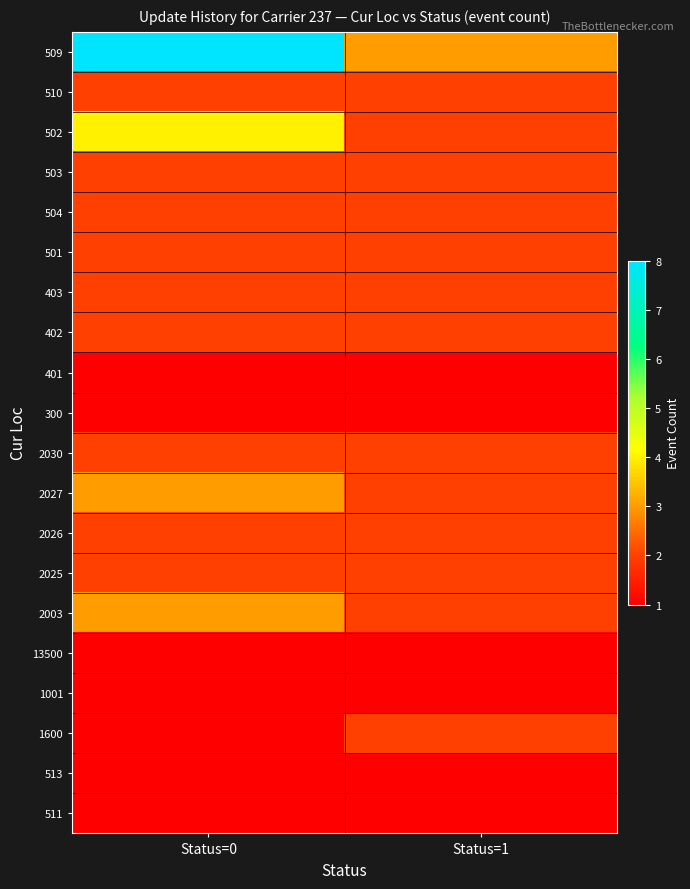

At which category is the sum across all series the highest?

Status=0